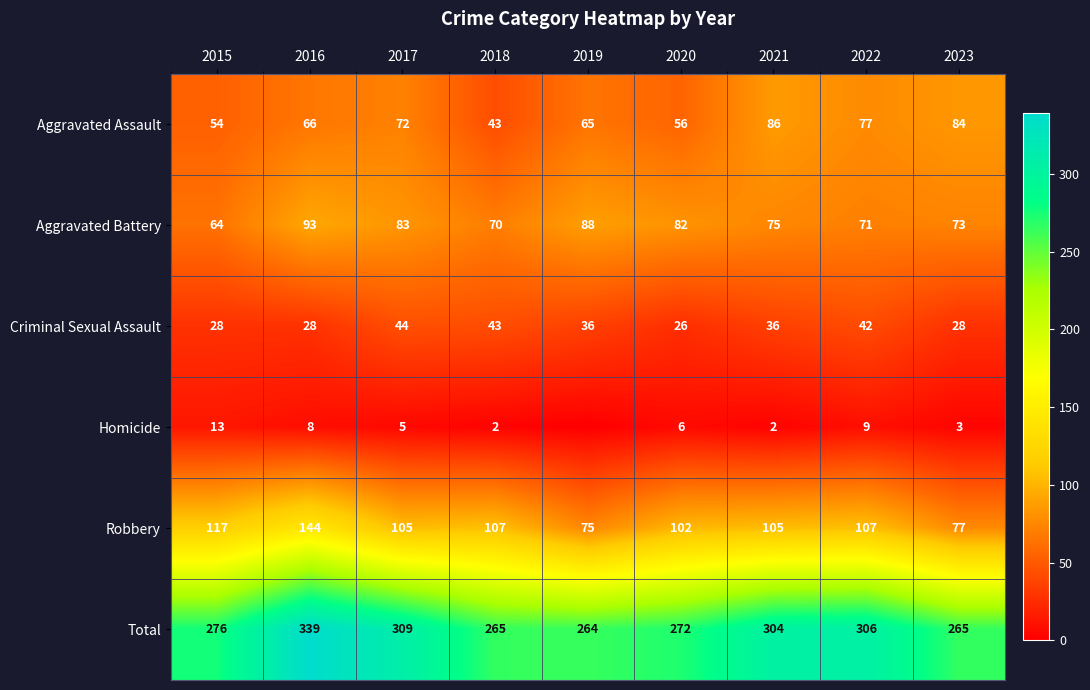

At which label is Total closest to 301?

2021